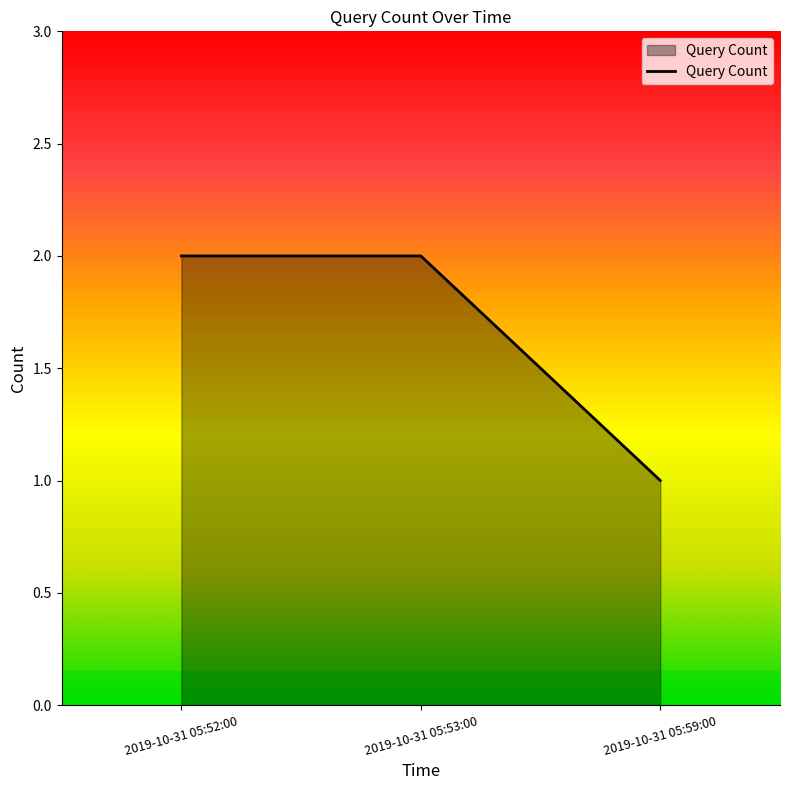

How many lines are shown in the chart?

1